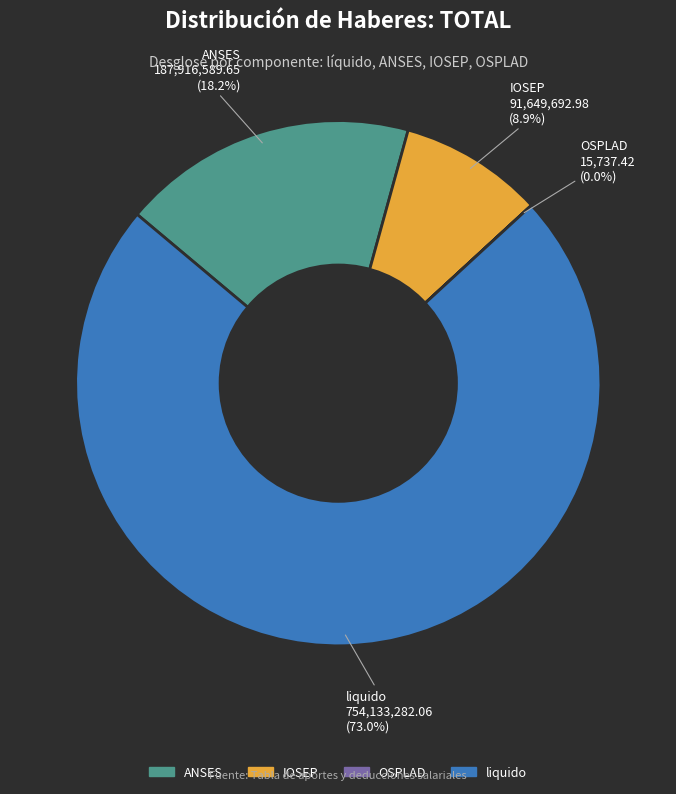

To the nearest percent, what is the combined percentage of IOSEP and ANSES?

27%